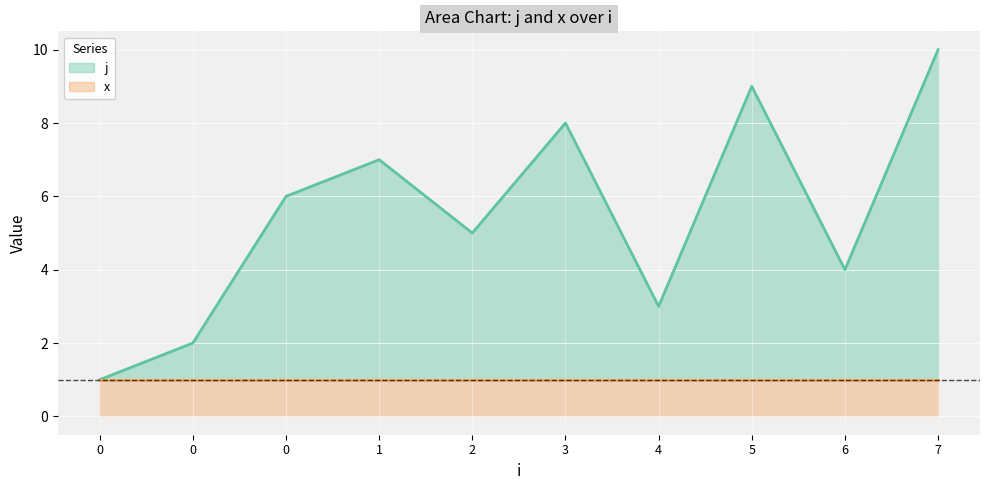

What is the value of the 6th point from the left?

8